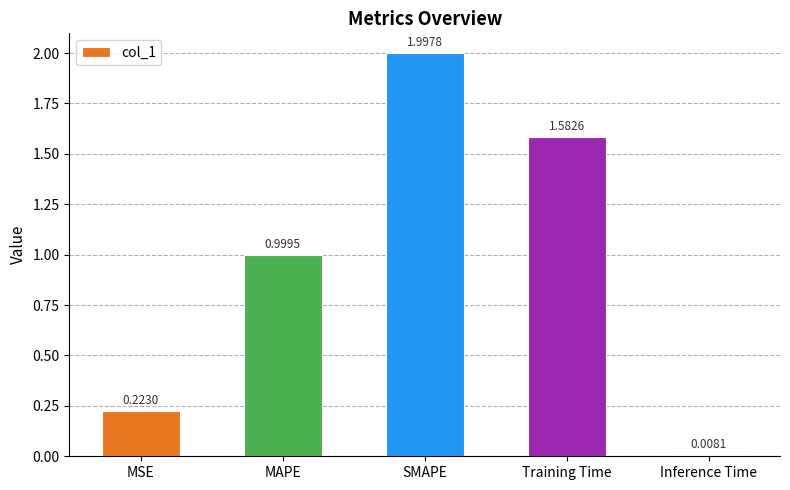

What is the label of the 4th bar from the left?

Training Time